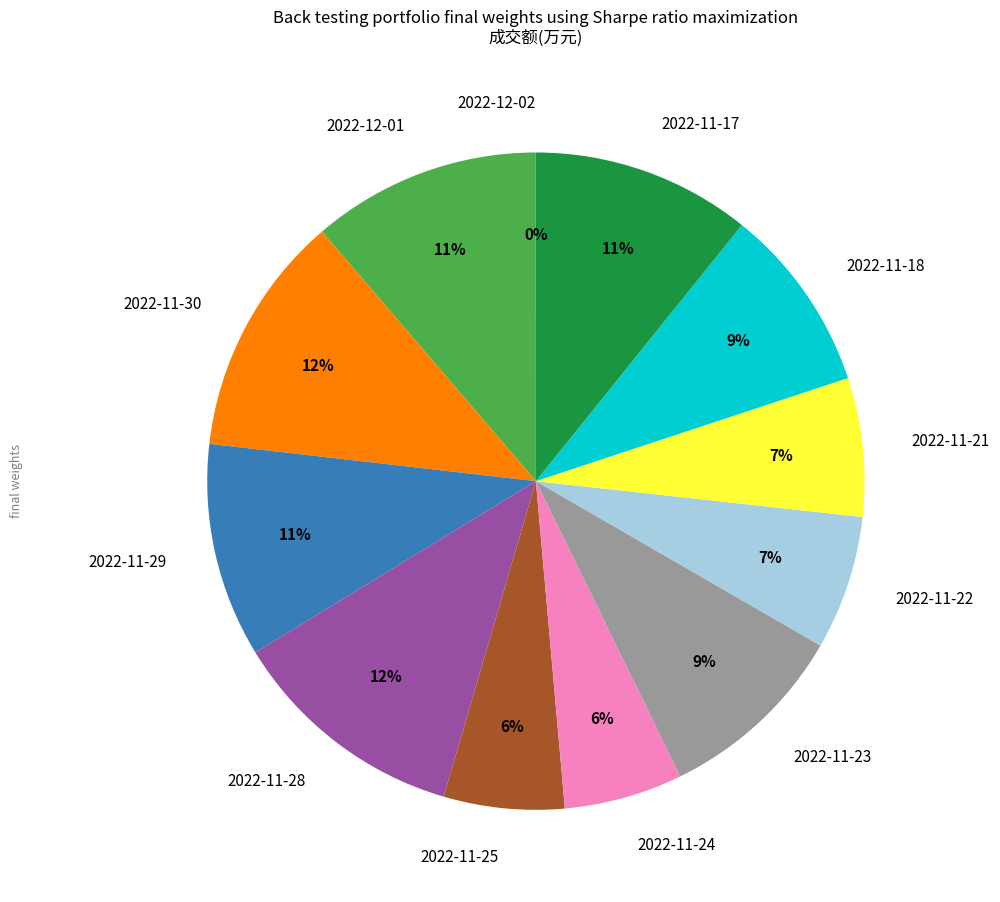

Is it true that 2022-11-18 is 21% of the pie?

False